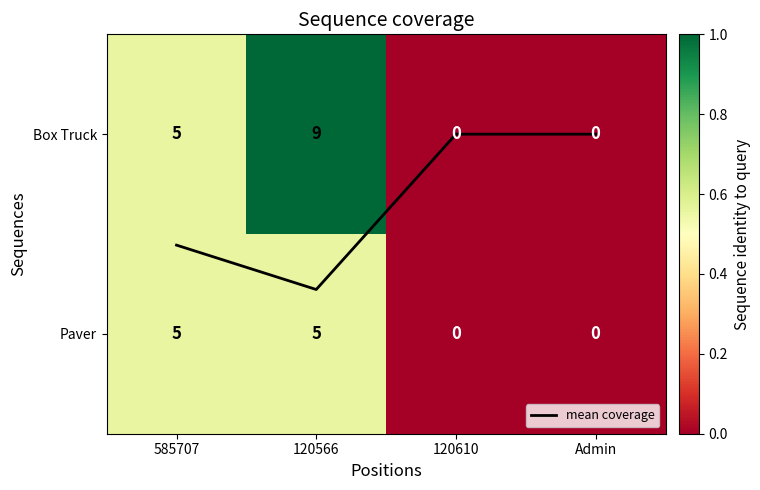

Which category has the lowest value in the mean coverage series?

120610